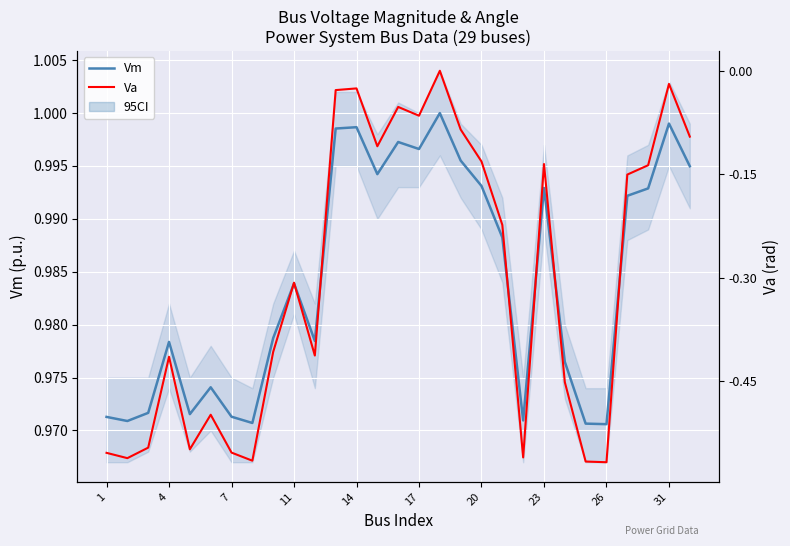

True or false: Vm and Va intersect in this chart.

False